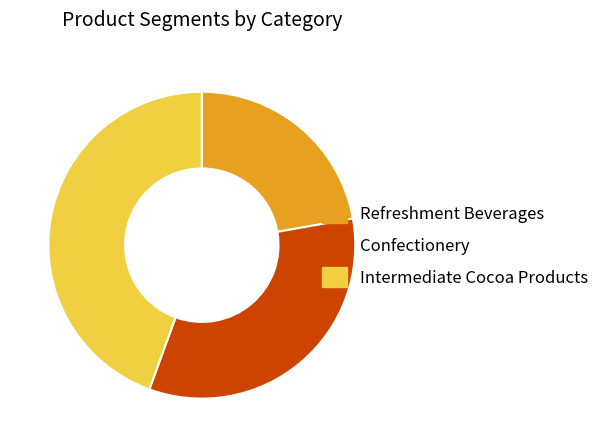

Which slice is the largest?

Intermediate Cocoa Products